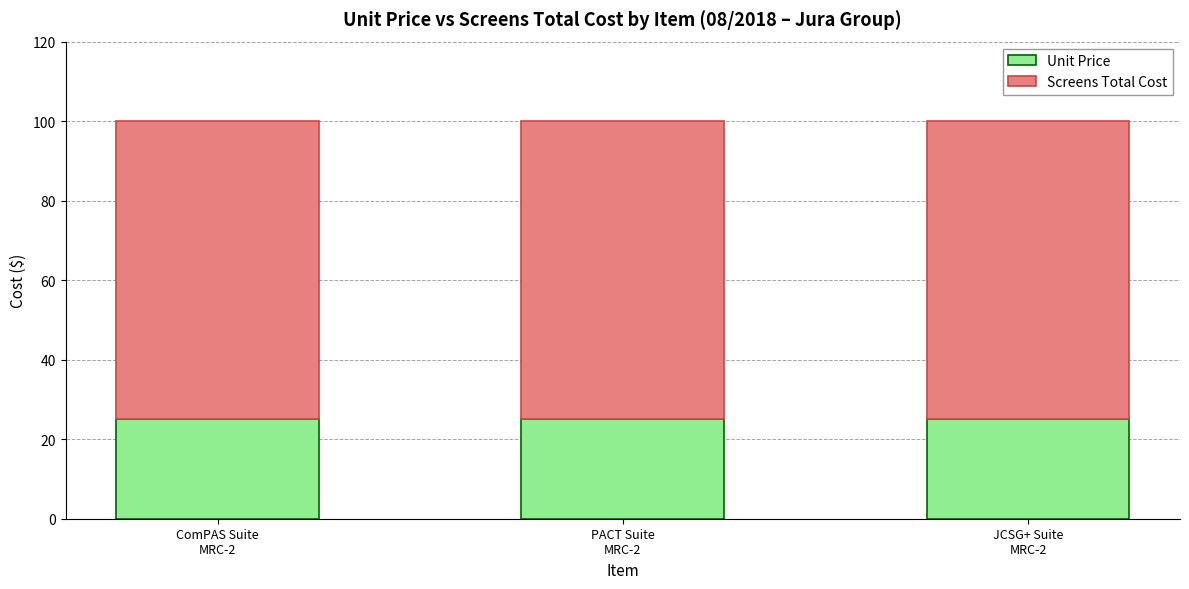

What is the lowest value of the Unit Price series?

25